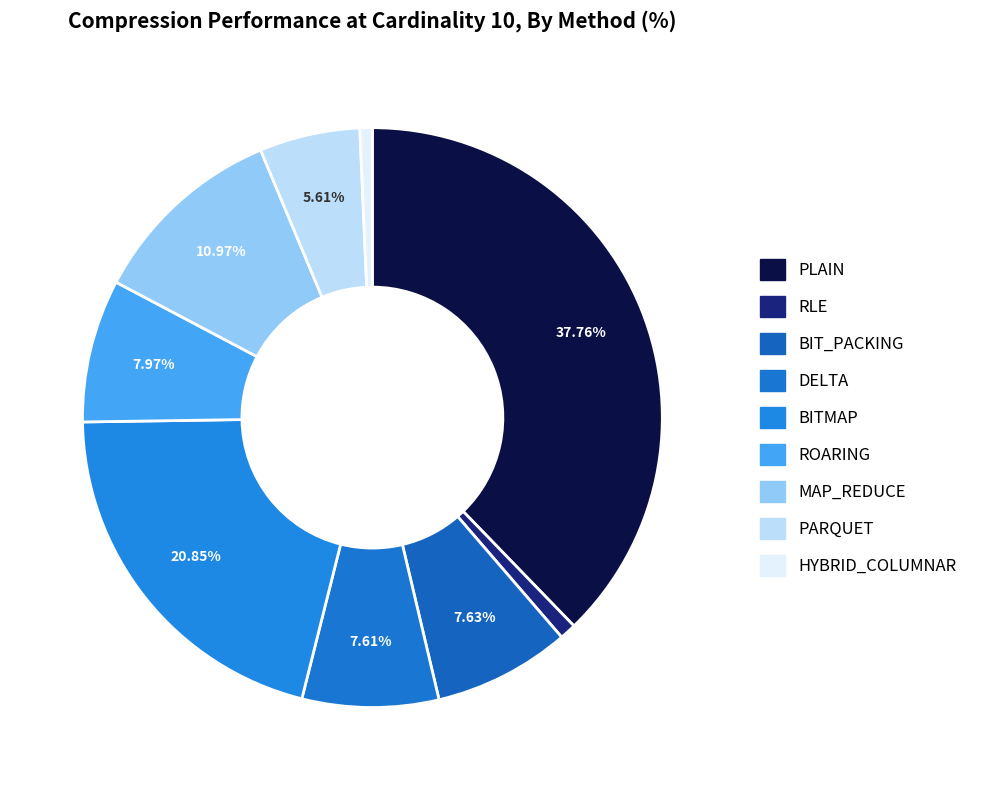

Does HYBRID_COLUMNAR account for over 50% of the chart?

No